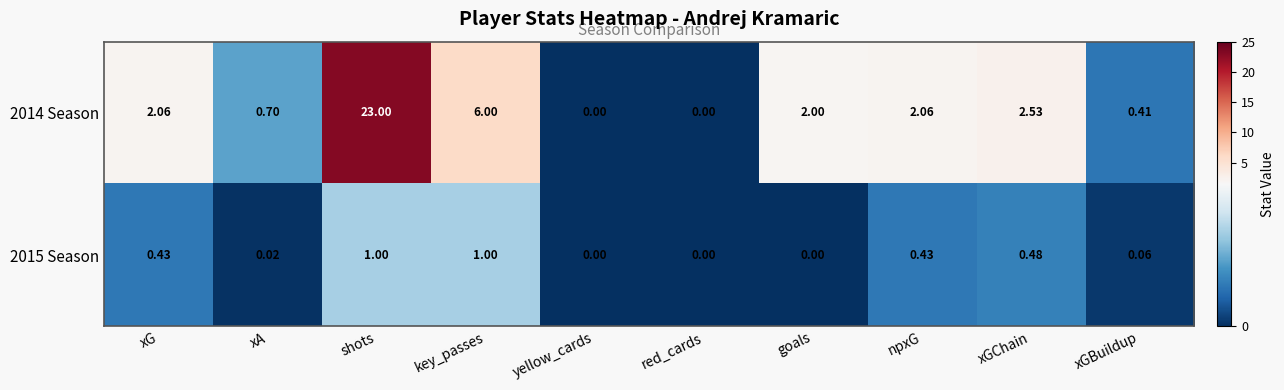

Is the value of 2015 Season at key_passes greater than the value of 2014 Season at xG?

No